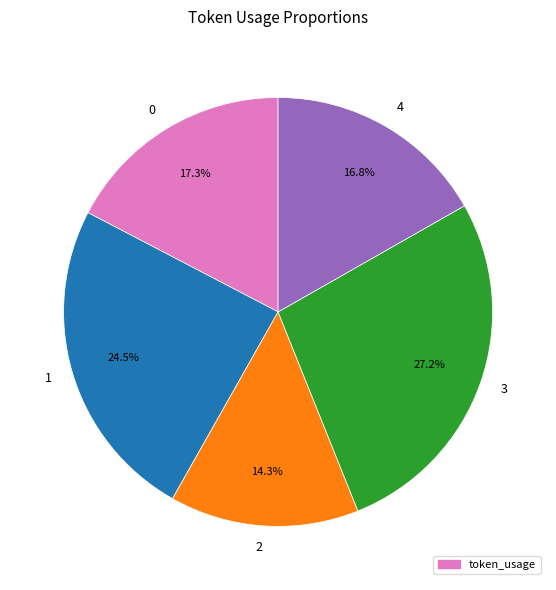

Count the number of slices in the pie.

5